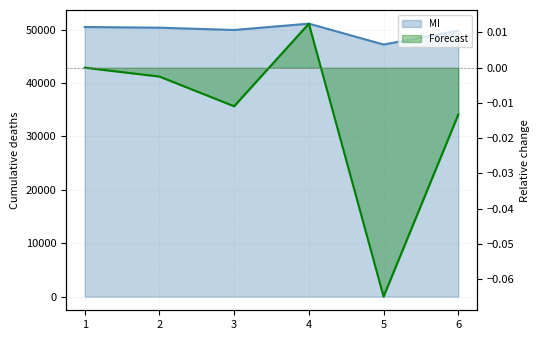

The chart shows a value of 47212.1 at 5. True or false?

True